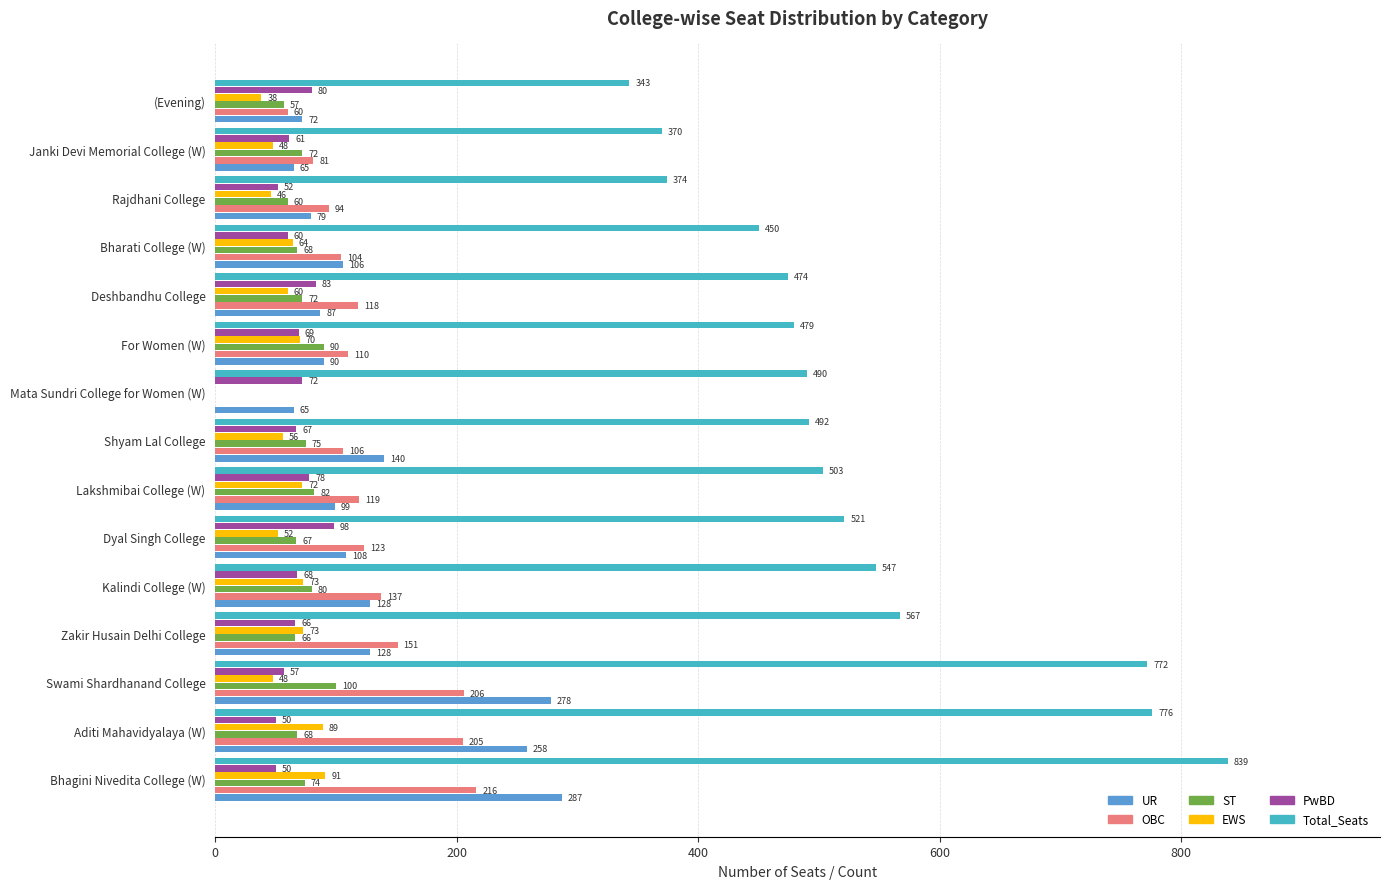

What is the sum of the Total_Seats values at Mata Sundri College for Women (W) and Rajdhani College?

864